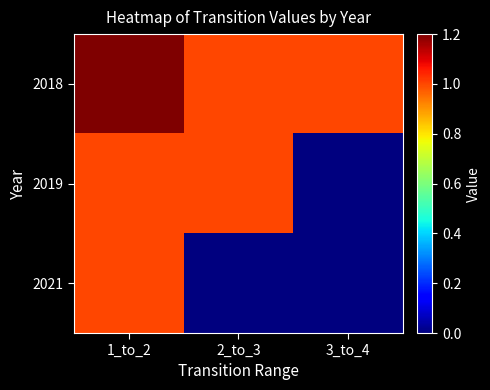

Which label corresponds to the smallest value in the chart?

3_to_4